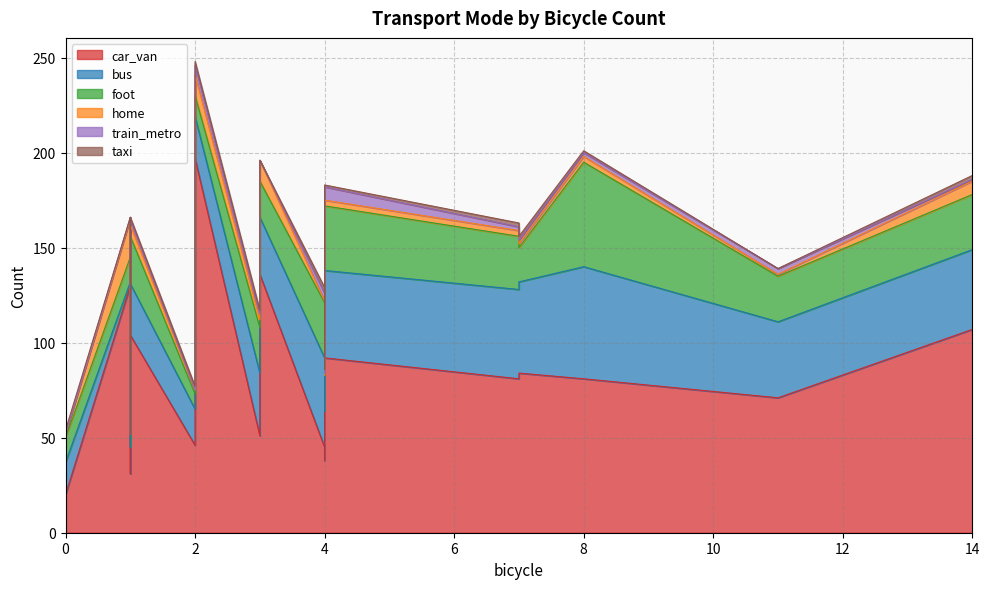

Where is foot nearest to the value 31?

3